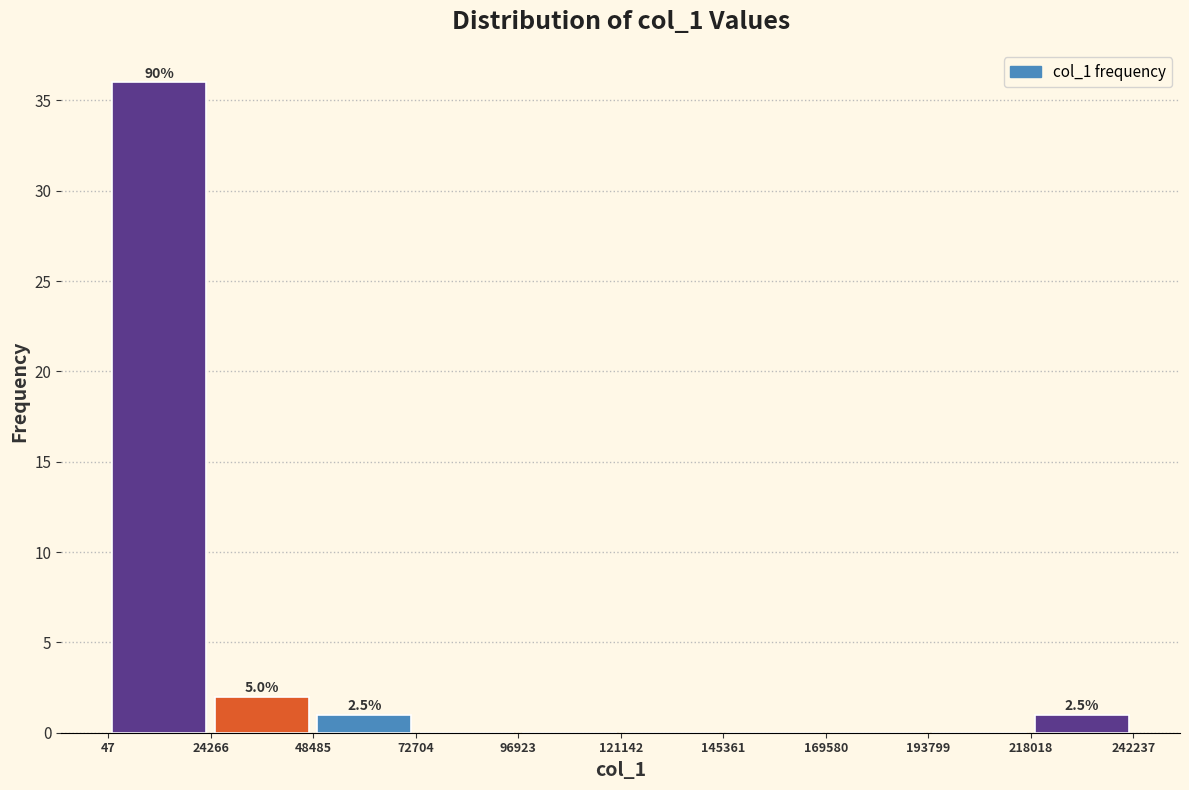

Which range on the x-axis has the tallest bar?

47 to 24266